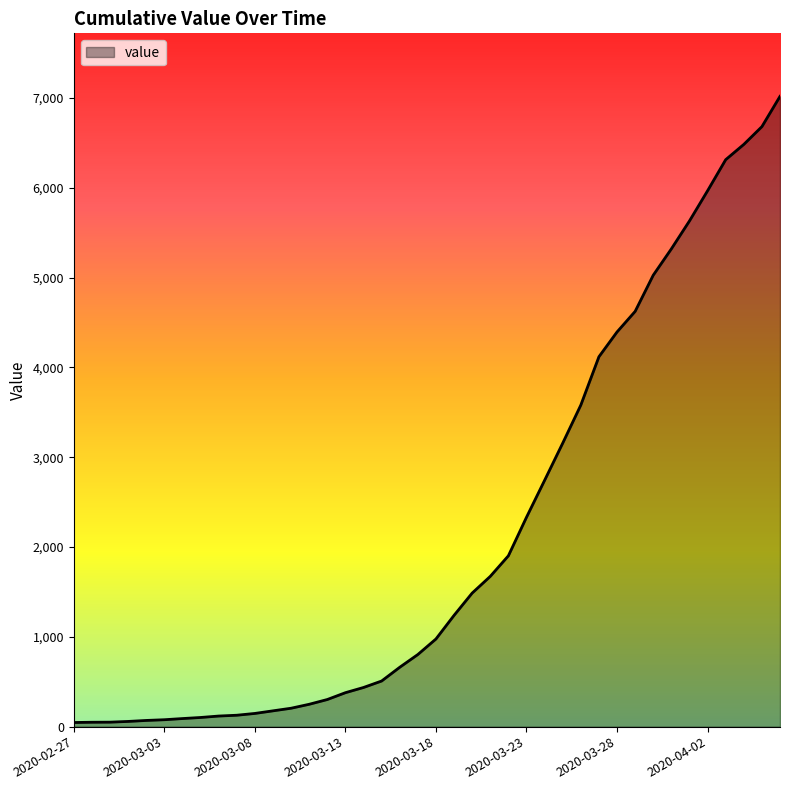

What is the greatest value displayed?

7017